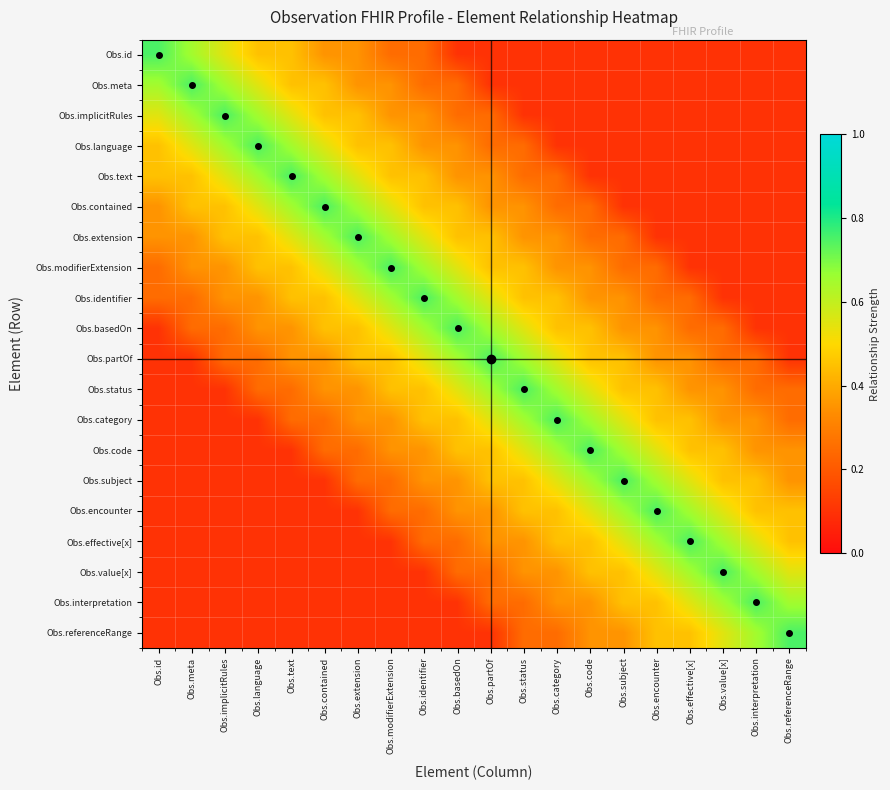

Which category has the highest value across all series?

Obs.id